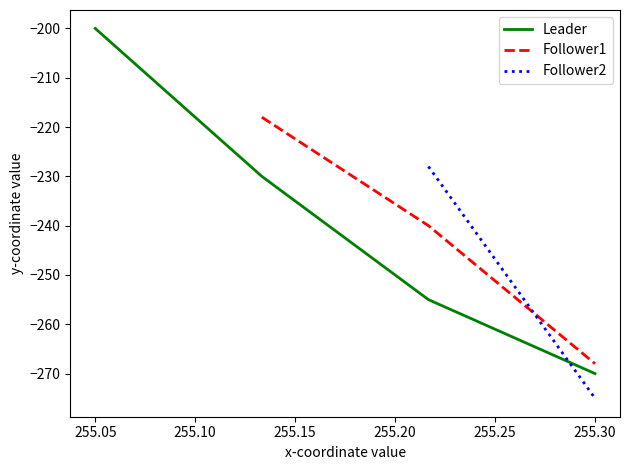

Which category has the lowest value in the Leader series?

255.30